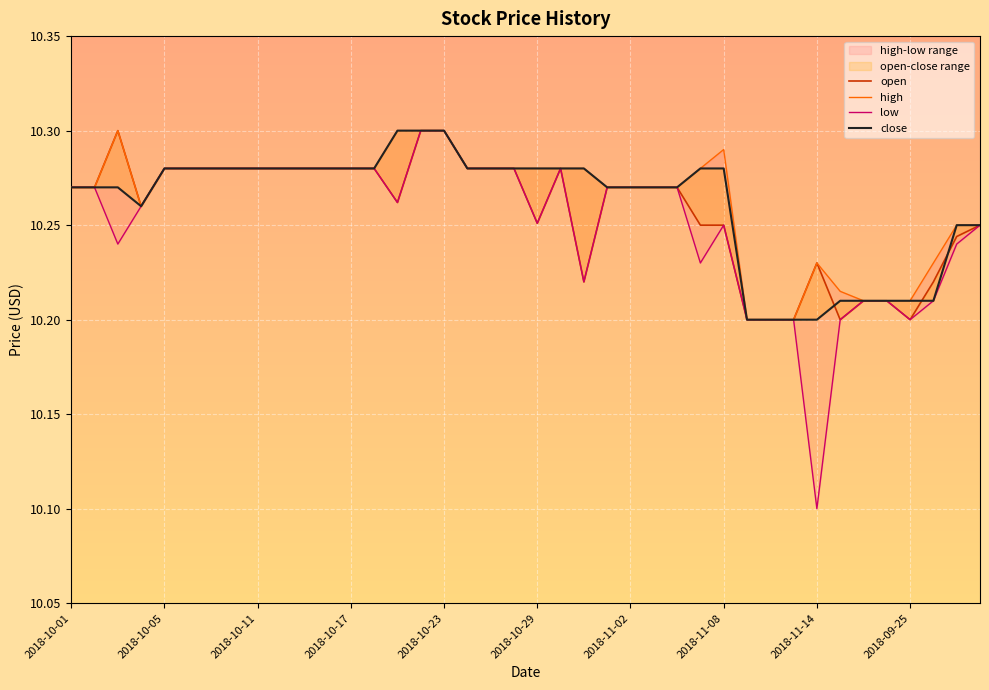

True or false: high and close intersect in this chart.

False